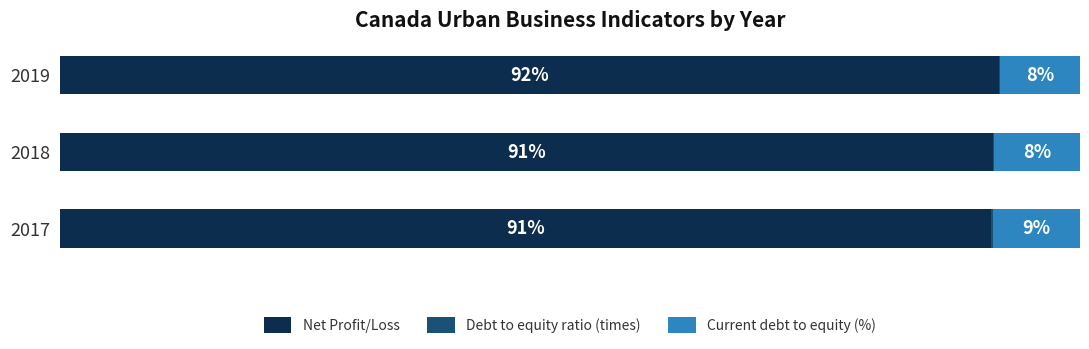

What is the value of the Net Profit/Loss bar at the 1st from the left?

91.3